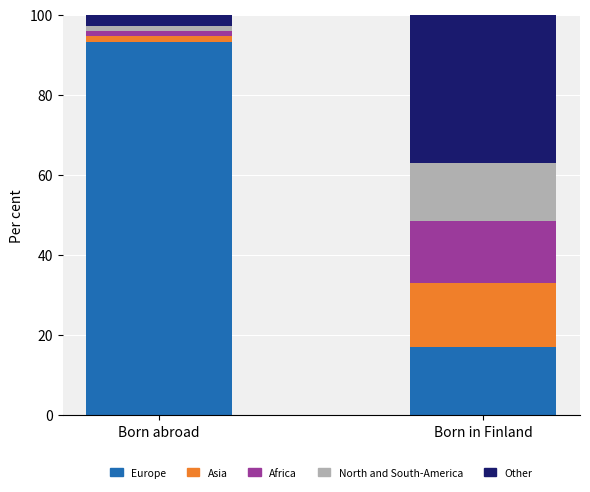

What is the highest value of the Europe series?

93.1